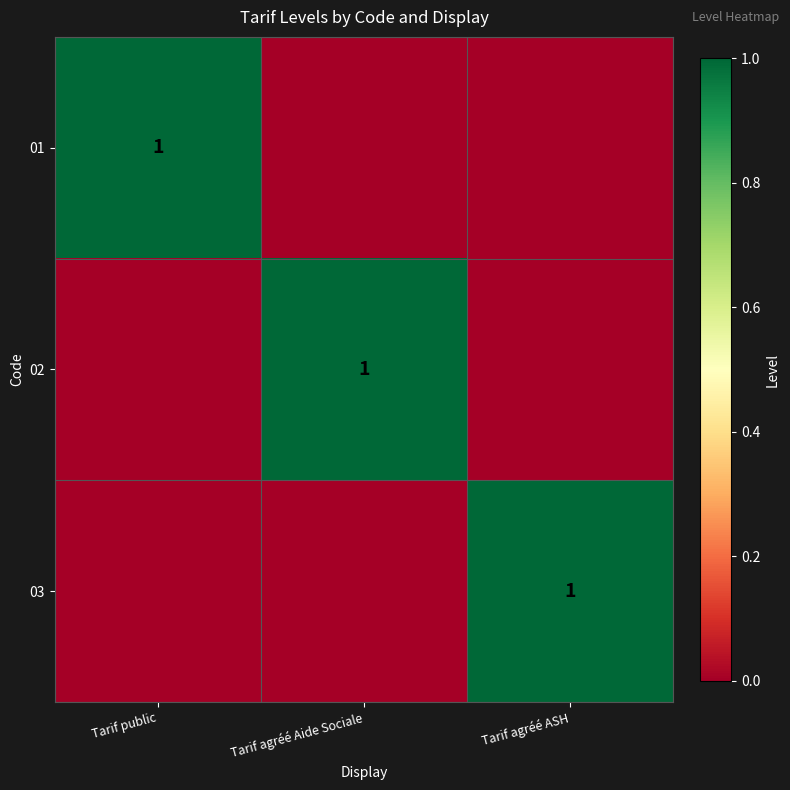

At which category is the sum across all series the highest?

Tarif public